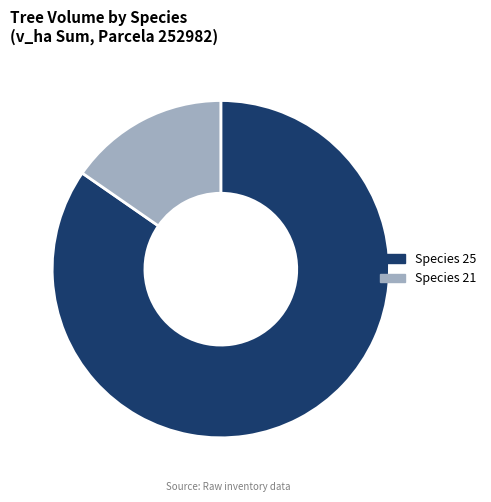

How many segments does this pie chart have?

2